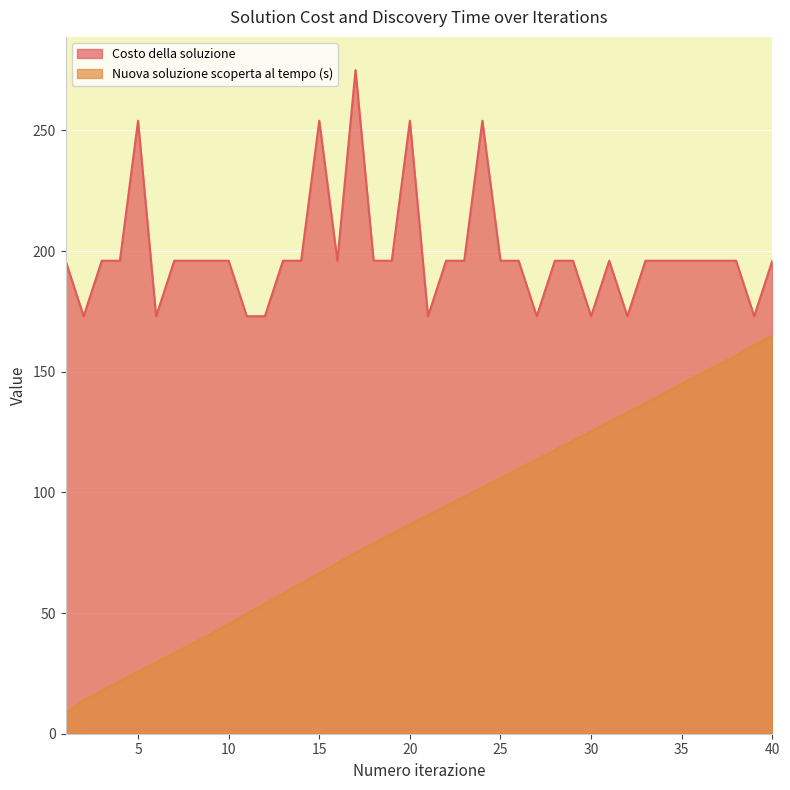

The value of Costo della soluzione at 40 is 277.4. True or false?

False